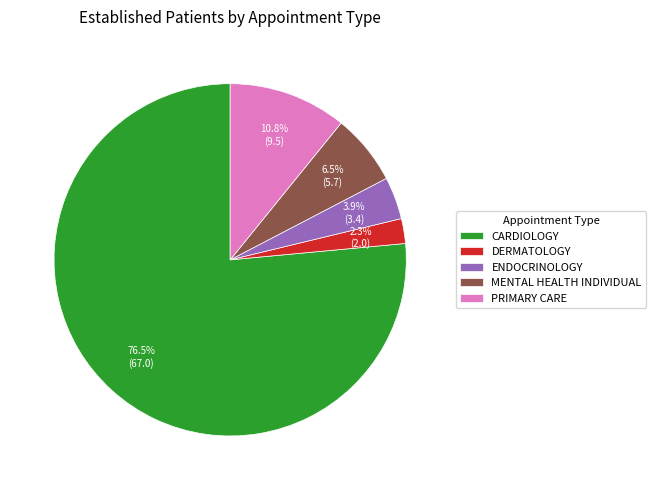

How many segments does this pie chart have?

5